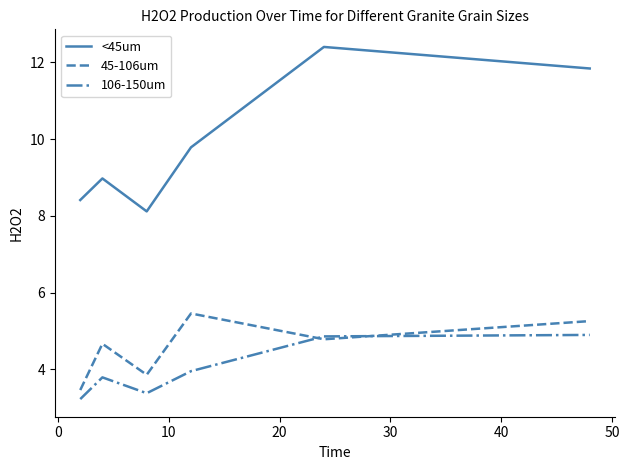

How many values in the 45-106um series are below 4?

2